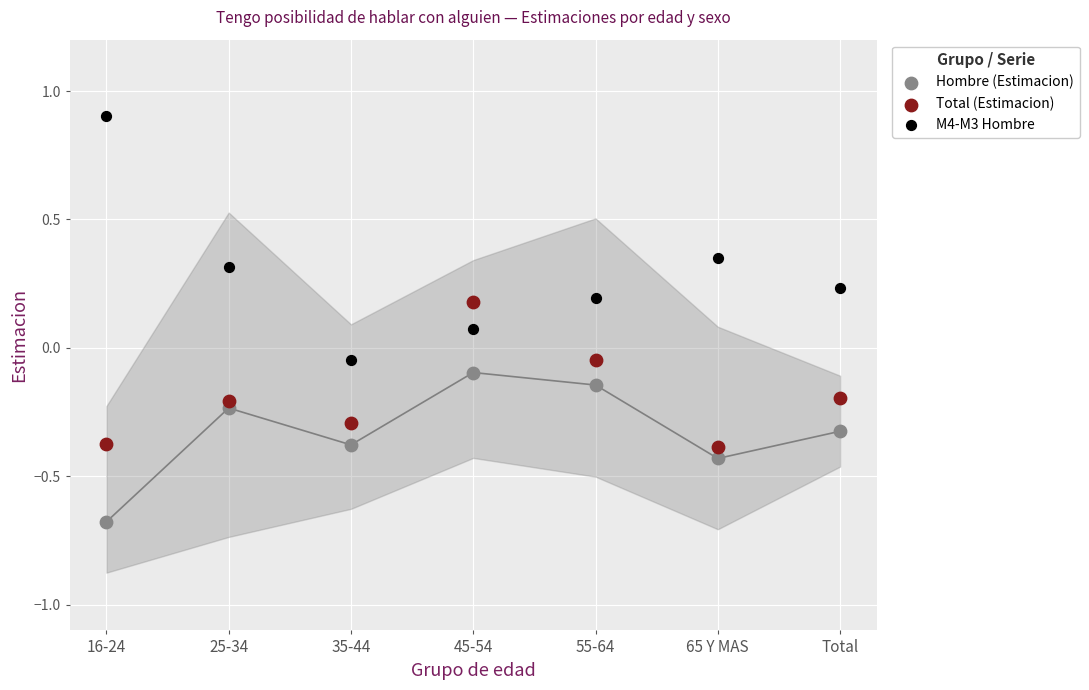

What are all the series names shown in the legend?

Hombre (Estimacion), Total (Estimacion), M4-M3 Hombre